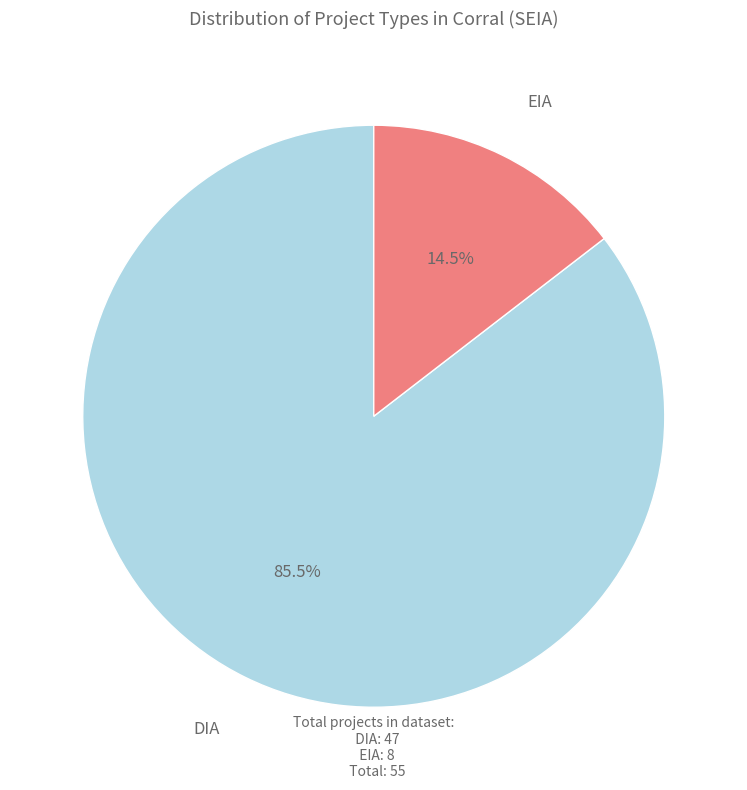

Is there a majority slice in this chart?

Yes